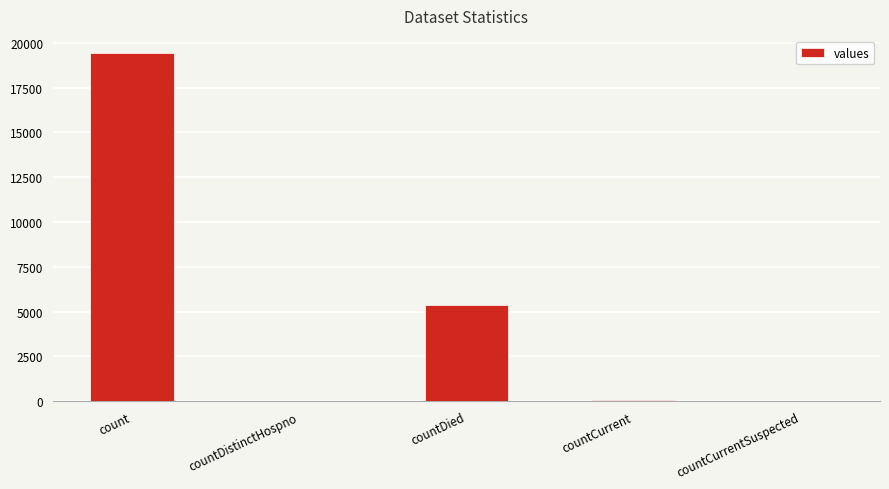

What is the sum of all values?

24875